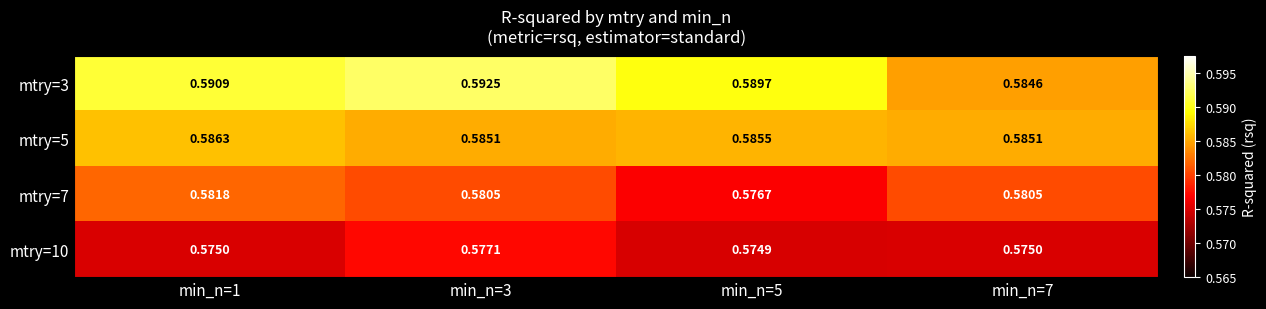

Rank the series at min_n=3 from lowest to highest value.

mtry=10, mtry=7, mtry=5, mtry=3